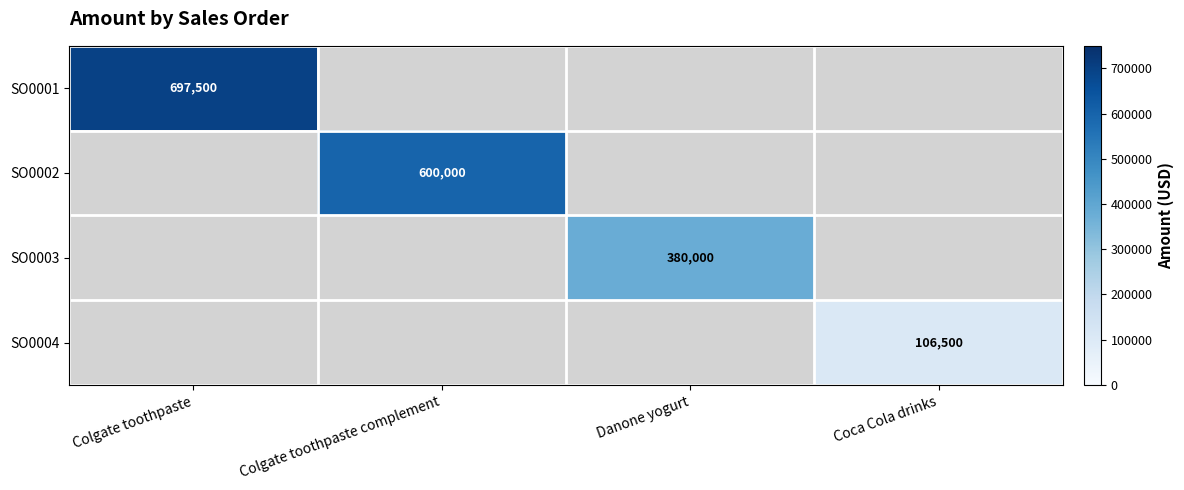

What is the minimum value shown in the chart?

106500.0